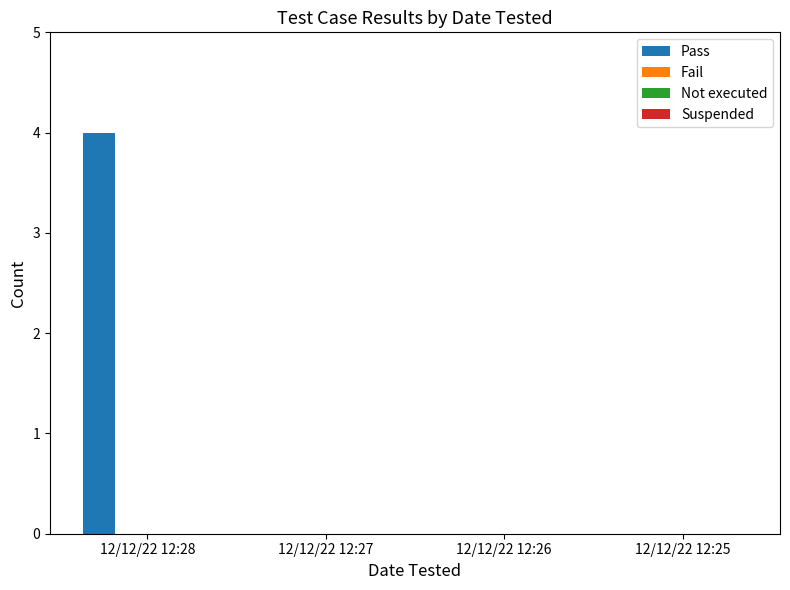

What is the maximum value shown in the chart?

4